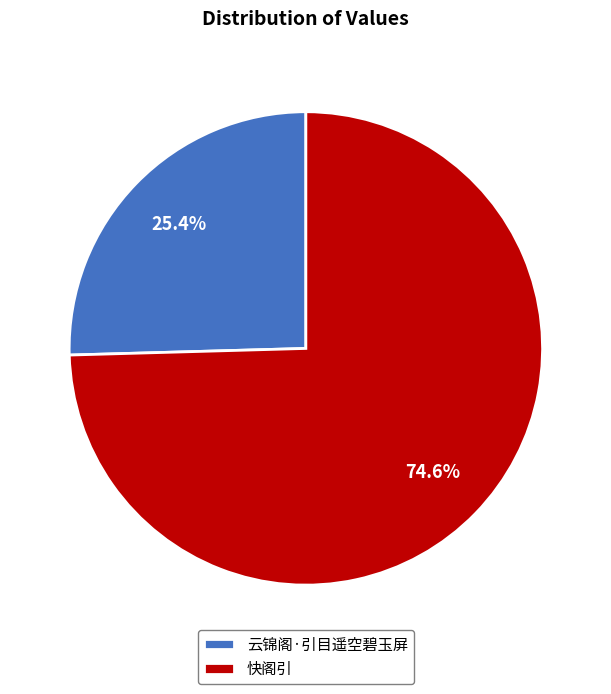

Which has a higher value, 快阁引 or 云锦阁·引目遥空碧玉屏?

快阁引